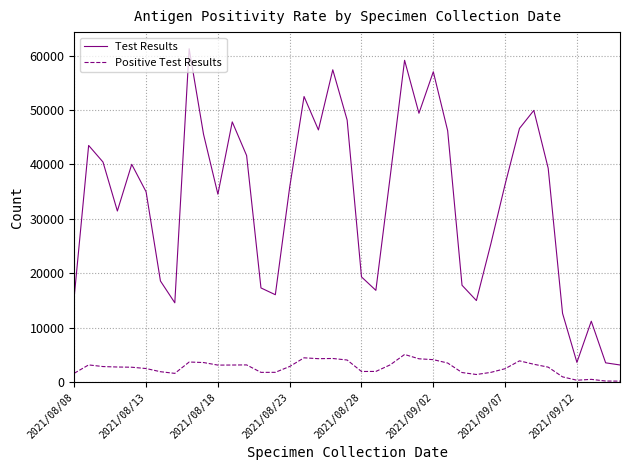

Which series has the largest total across all categories?

Test Results